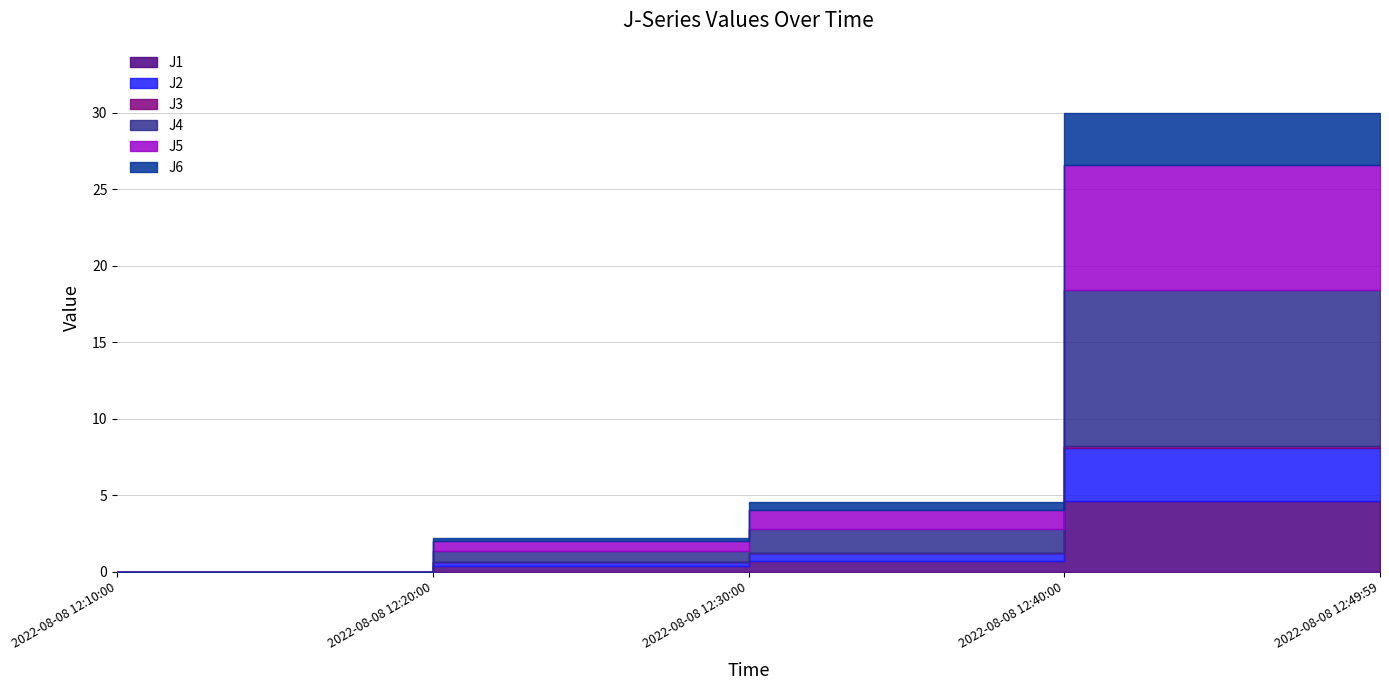

Which has a higher value, 2022-08-08 12:30:00 or 2022-08-08 12:49:59?

2022-08-08 12:49:59